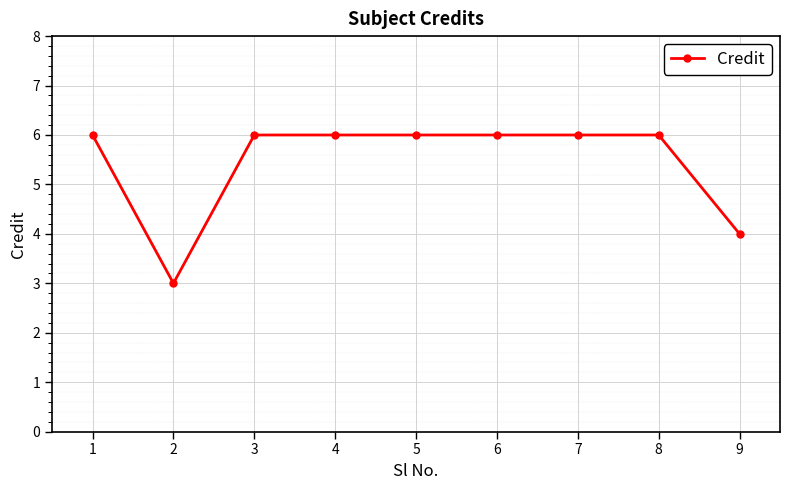

How many values are between 6 and 7?

7